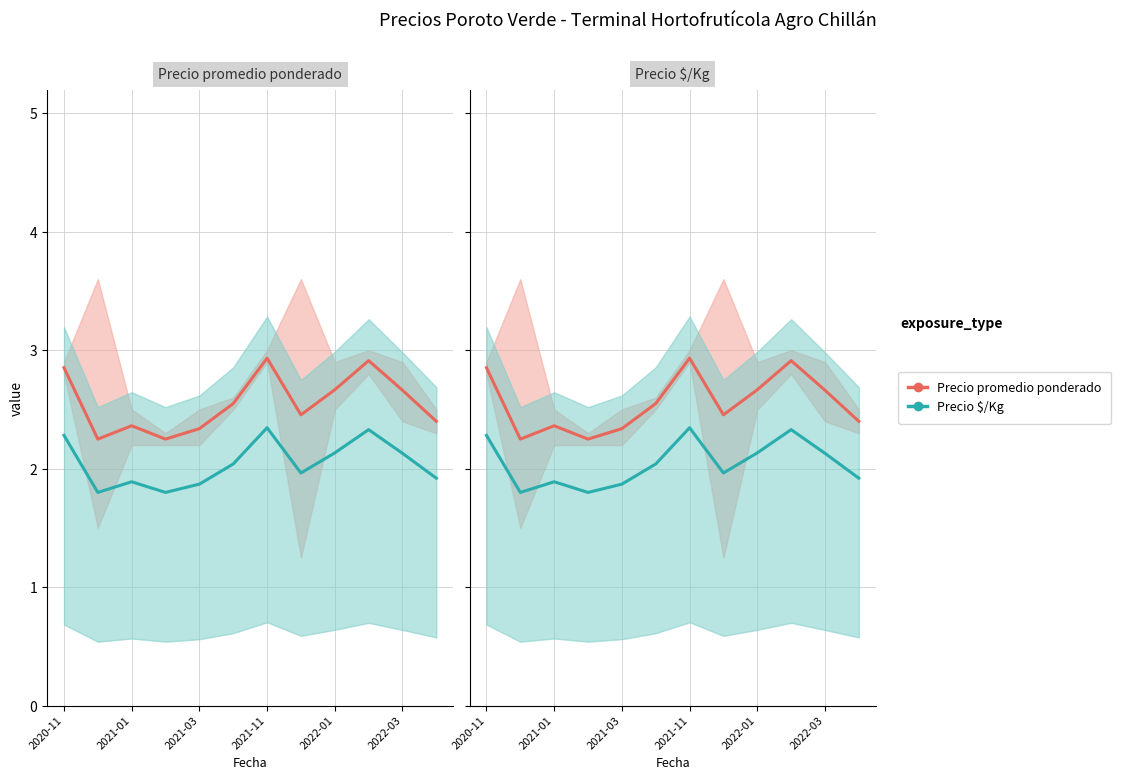

What is the average value of the Precio $/Kg (línea) series?

2.0